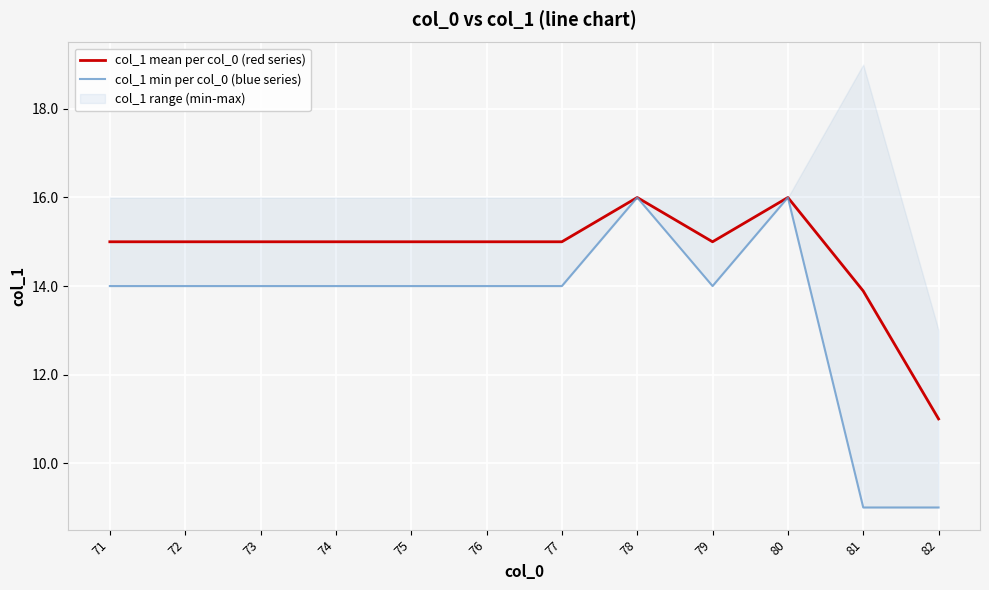

At which label does col_1 min per col_0 (blue series) first exceed 14?

78